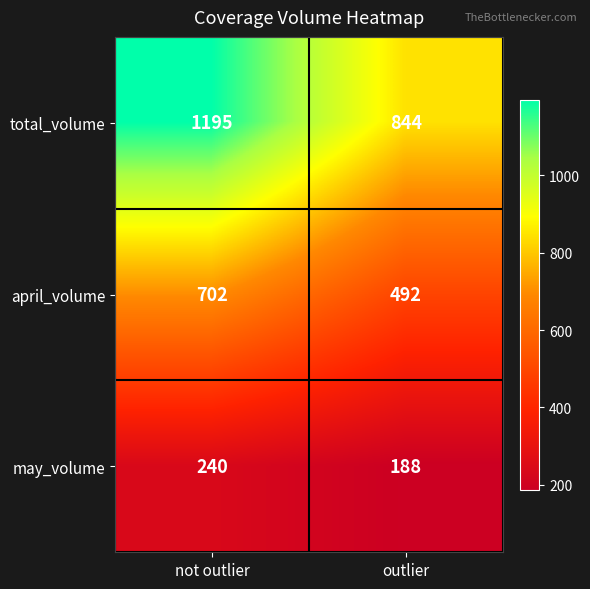

Reading right to left, what are all the values shown in this chart?

total_volume: outlier=844	not outlier=1195
april_volume: outlier=492	not outlier=702
may_volume: outlier=188	not outlier=240